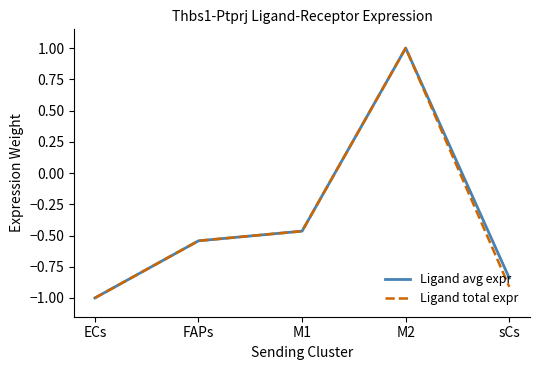

What position from the left is FAPs?

2